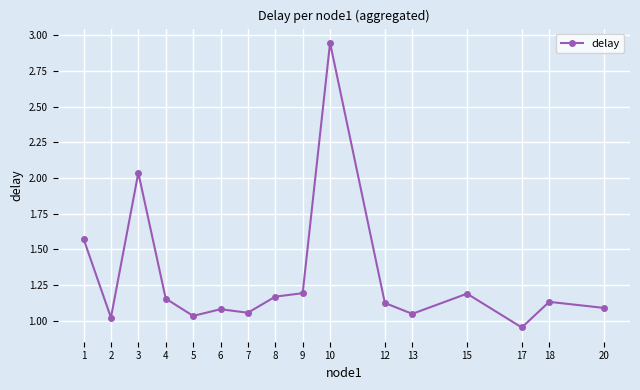

What is the change in value from 5 to 15?

+0.2